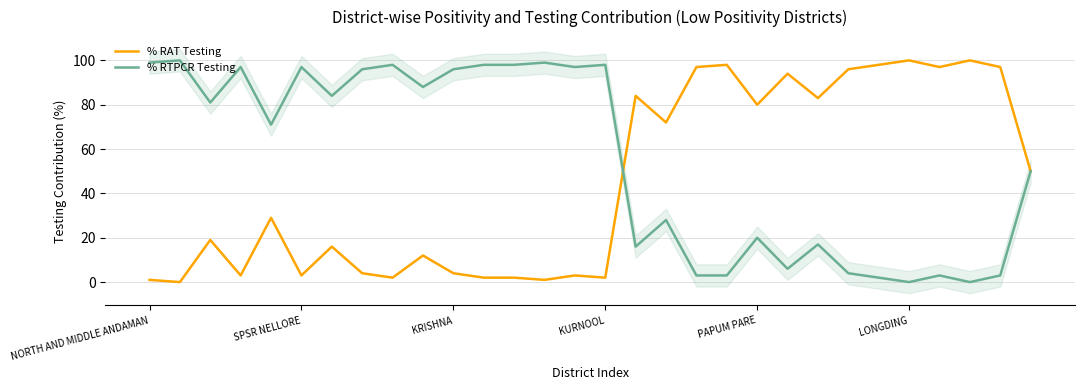

What is the maximum value for % RTPCR Testing?

100